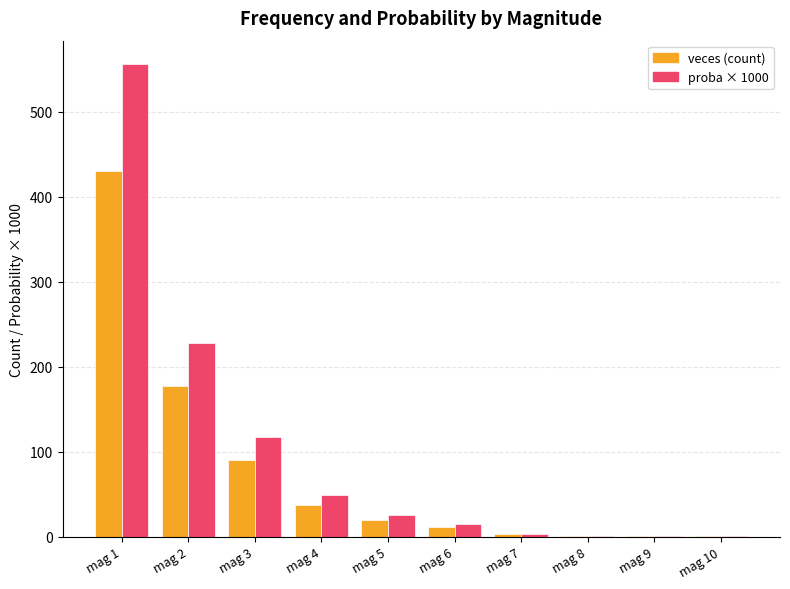

At which label is proba × 1000 closest to 278?

mag 2